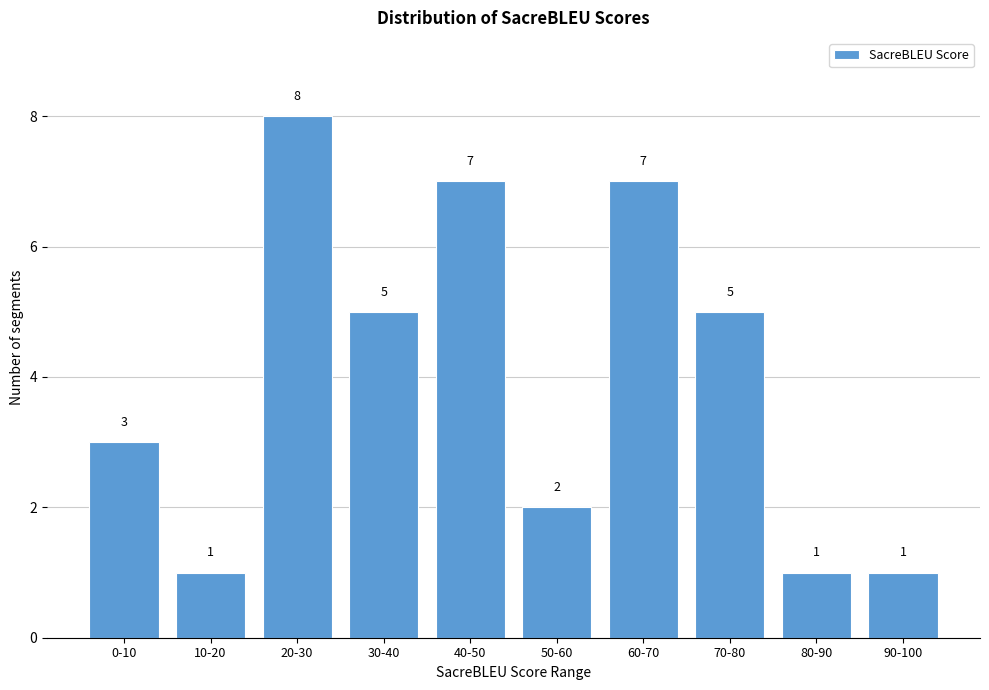

Reading left to right, list all the values displayed in this chart.

3	1	8	5	7	2	7	5	1	1